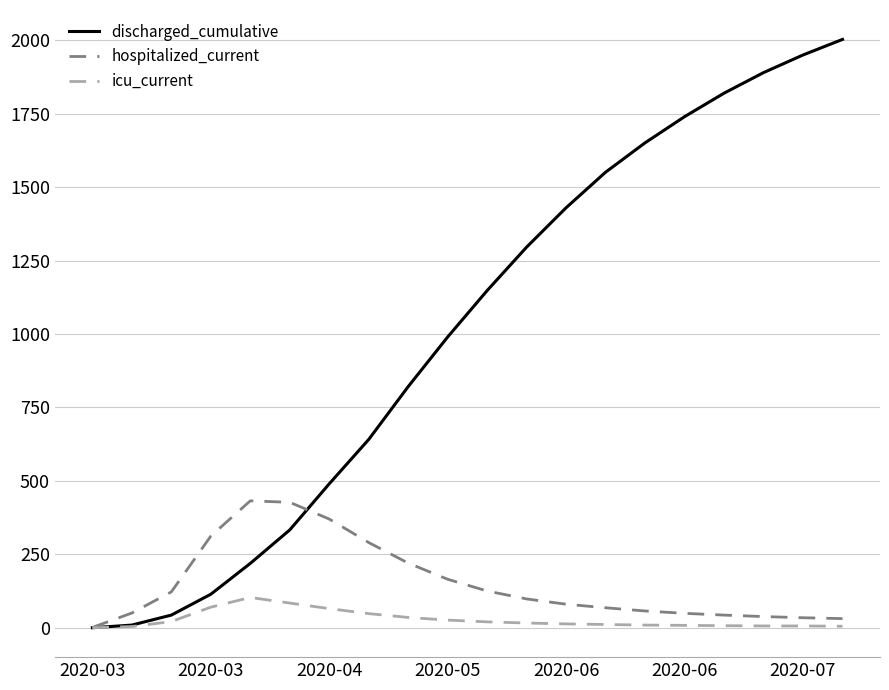

Rank the series by their maximum value, from lowest to highest.

icu_current, hospitalized_current, discharged_cumulative